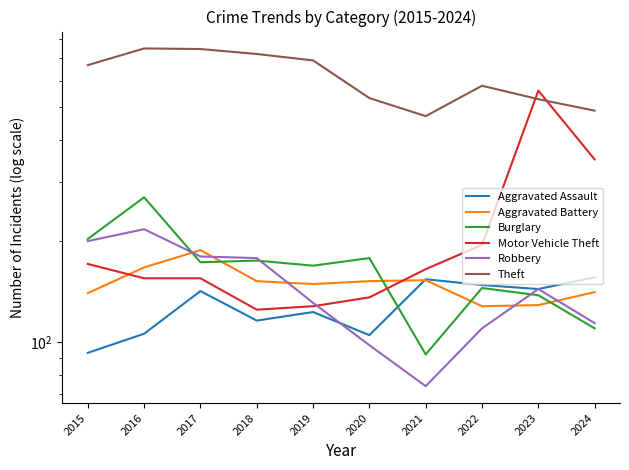

The value of Motor Vehicle Theft at 2023 is 794. True or false?

False